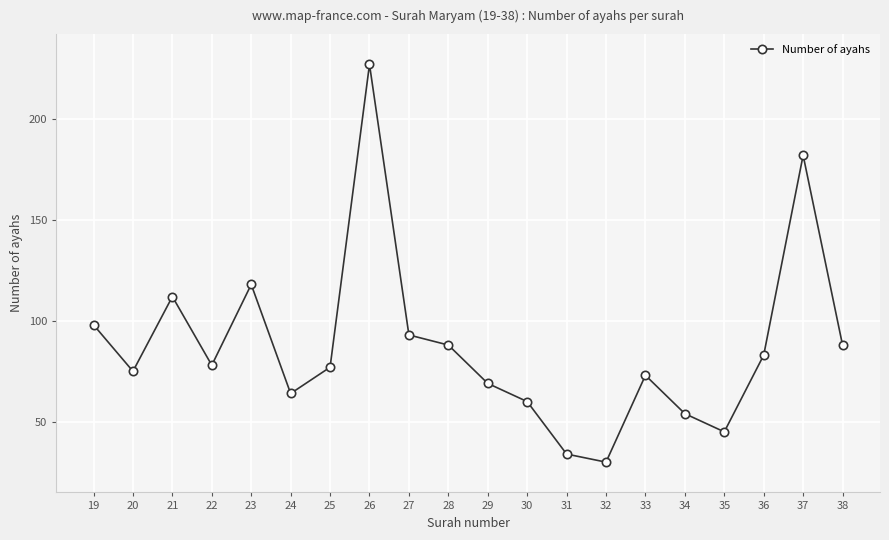

Which has a higher value, 37 or 28?

37